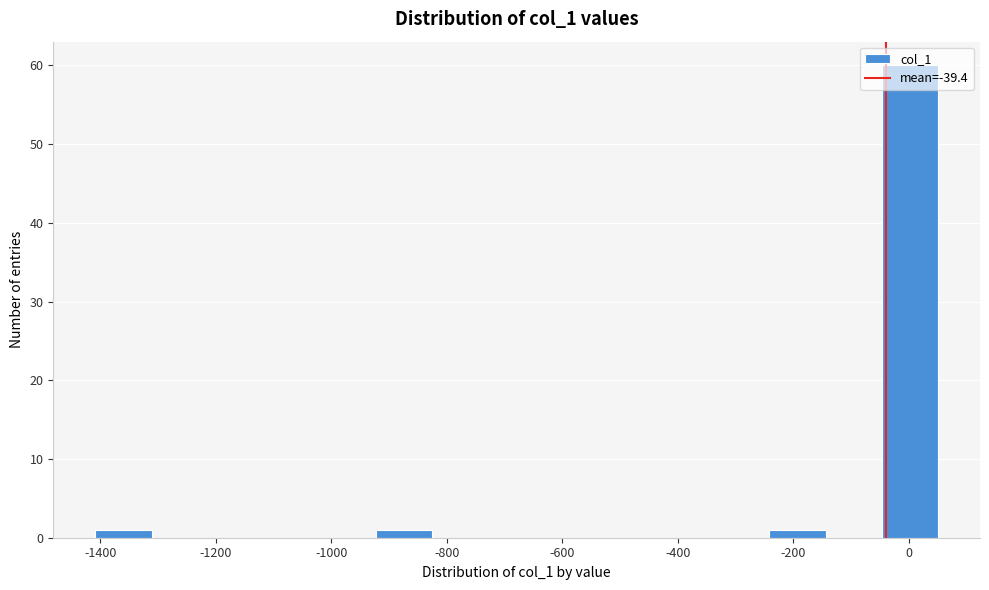

Reading left to right, list every bar in this chart as the range it spans on the x-axis followed by its height. Neither the bar edges nor the heights are printed on the chart, so give them approximately, as read against the axes.

-1400 to -1320: 1
-1320 to -1220: 0
-1220 to -1120: 0
-1120 to -1020: 0
-1020 to -920: 0
-920 to -820: 1
-820 to -720: 0
-720 to -640: 0
-640 to -540: 0
-540 to -440: 0
-440 to -340: 0
-340 to -240: 0
-240 to -140: 1
-140 to -40: 0
-40 to 60: 60